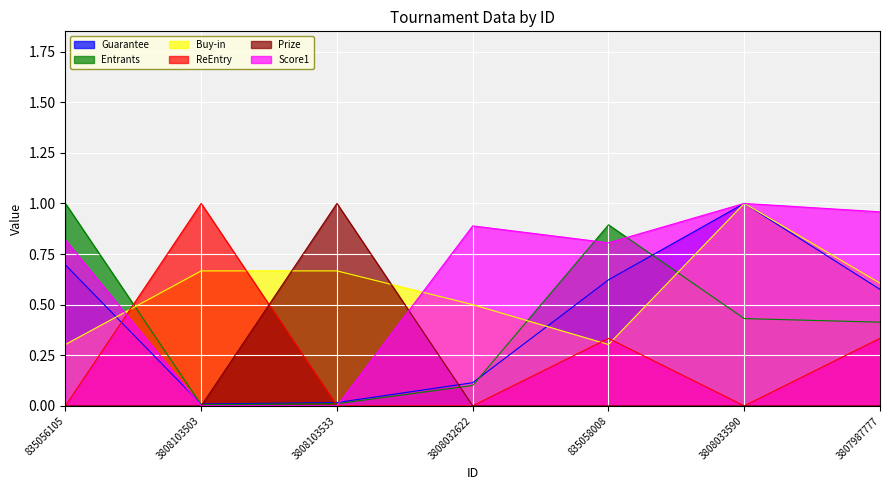

At which category does Score1 reach its first local peak?

3808032622